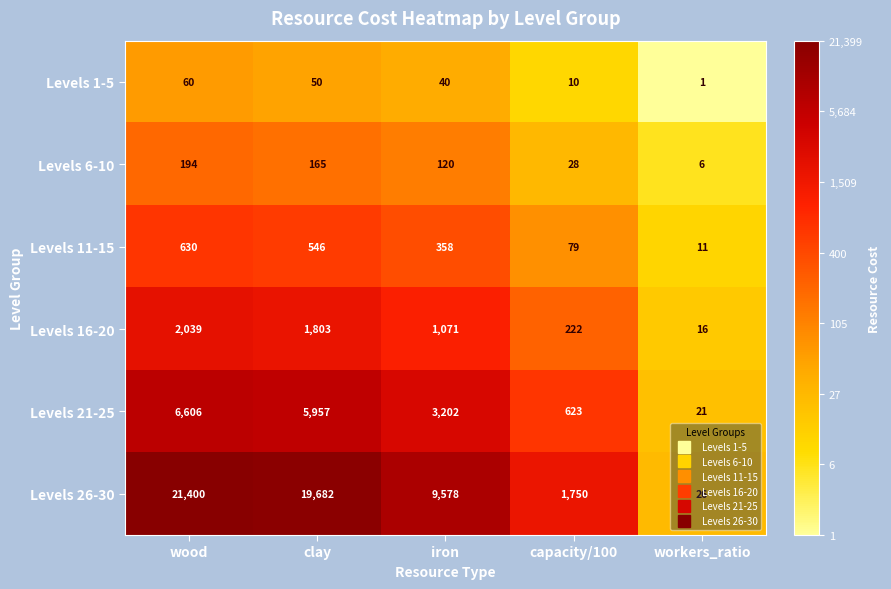

Which category has the highest value in the Levels 16-20 series?

wood